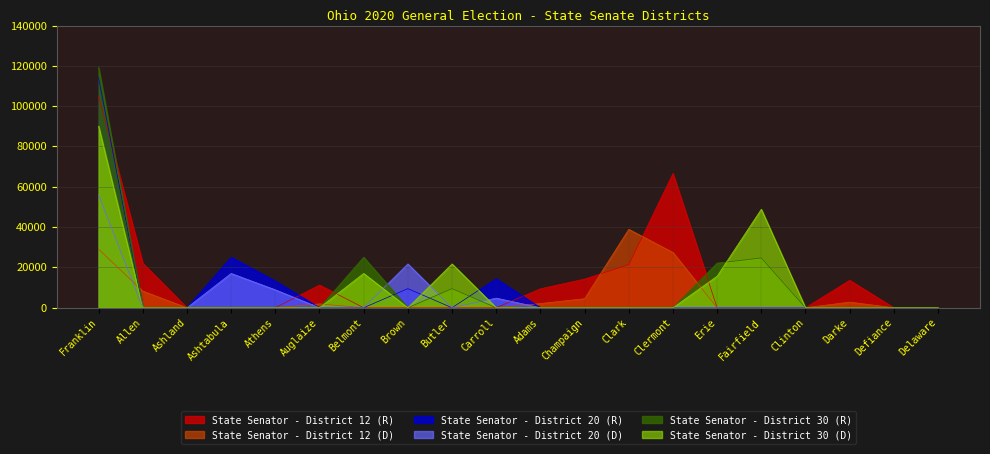

How many values in State Senator - District 12 (D) are above zero?

8